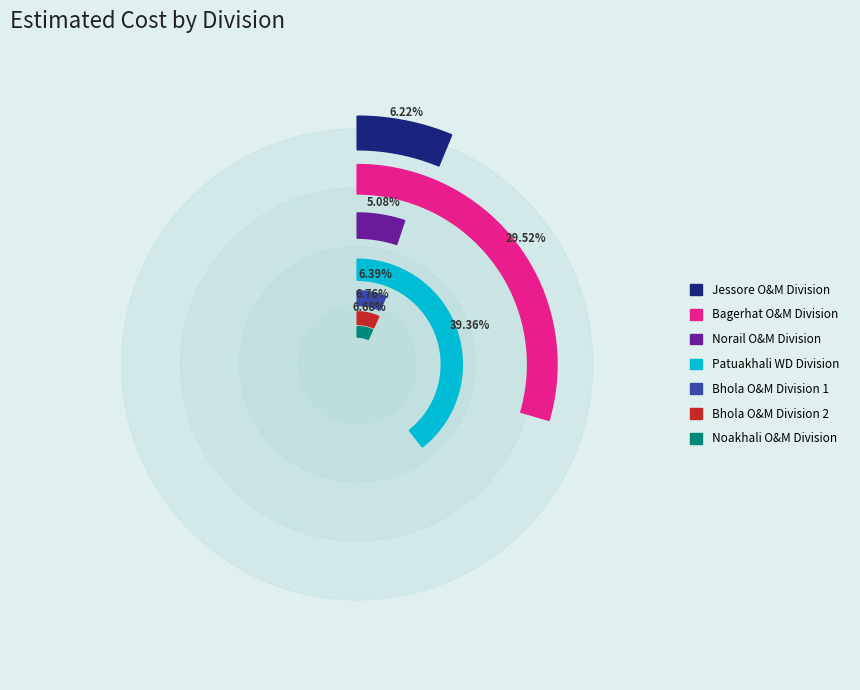

How many slices are in this pie chart?

7